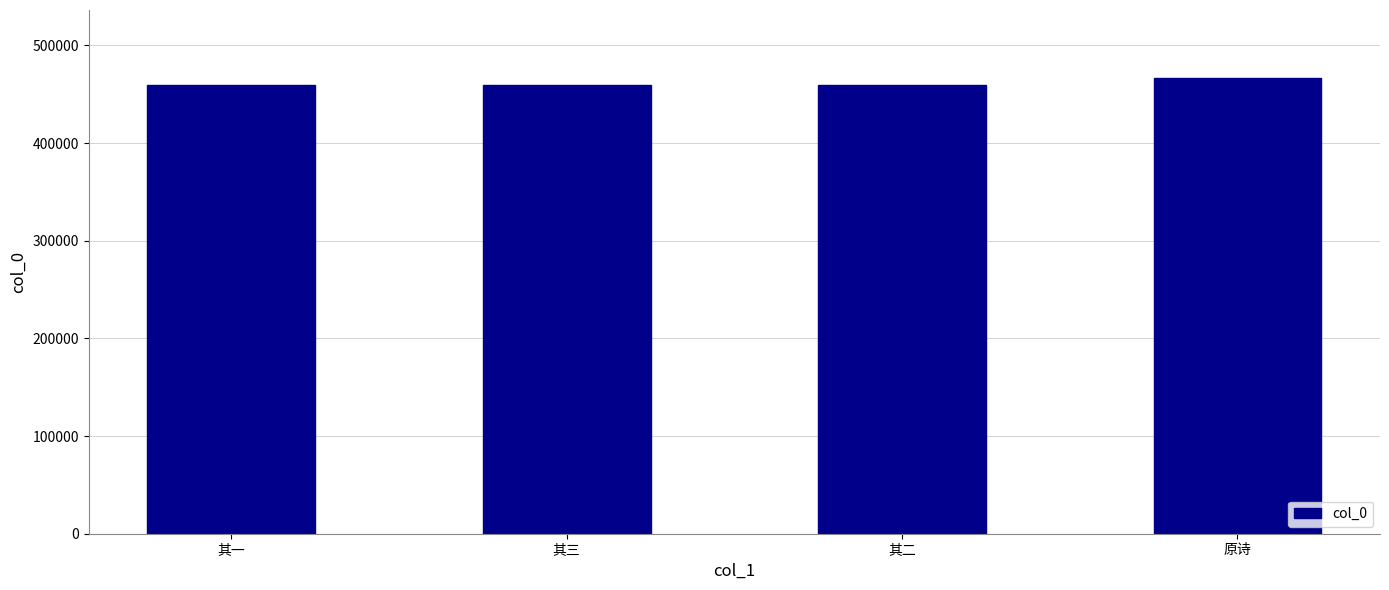

The value at 其一 is 459631. True or false?

True